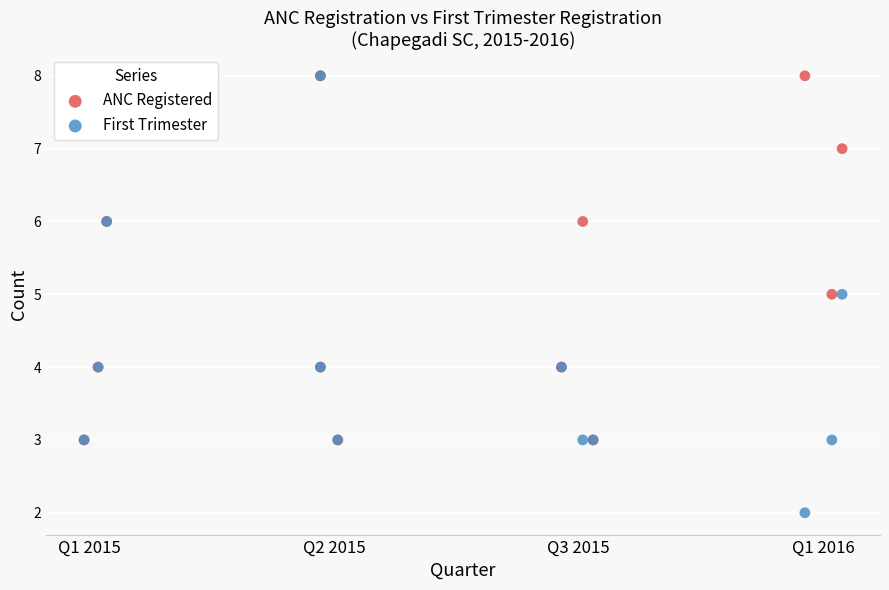

Which series reaches the minimum Y coordinate?

First Trimester